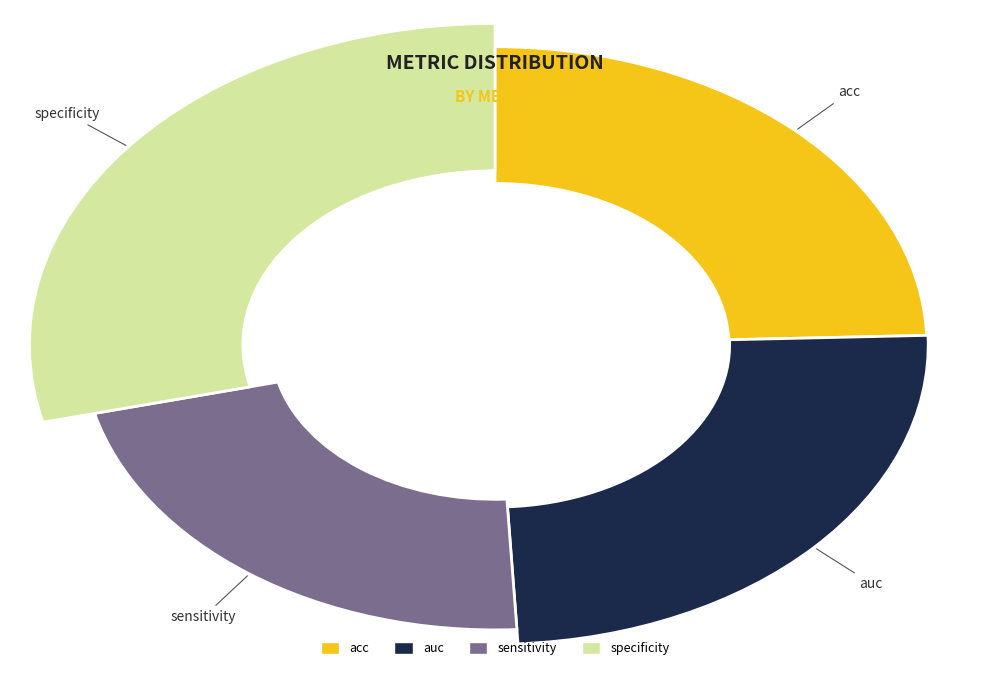

How many slices are in this pie chart?

4